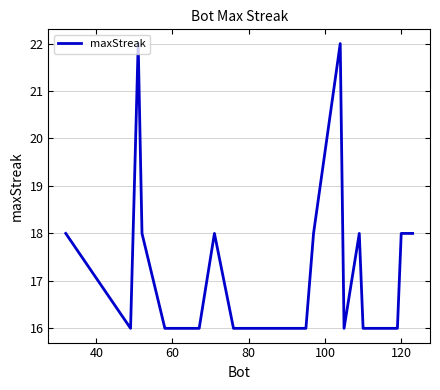

What is the difference between the maximum and minimum values?

6